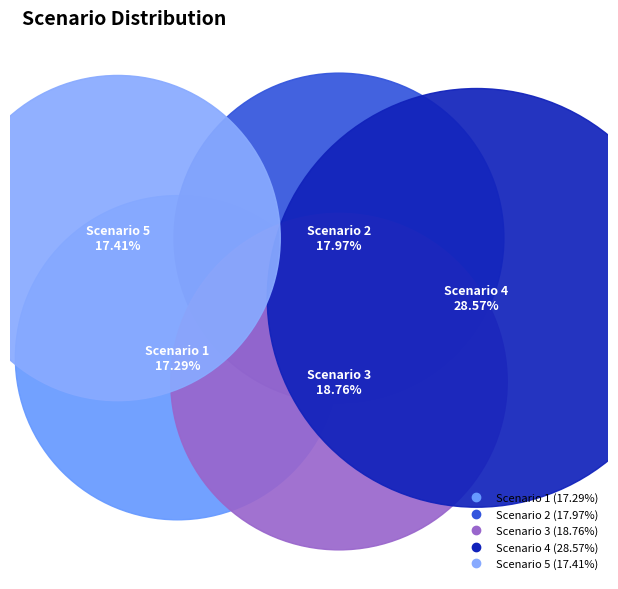

Count the number of slices in the pie.

5